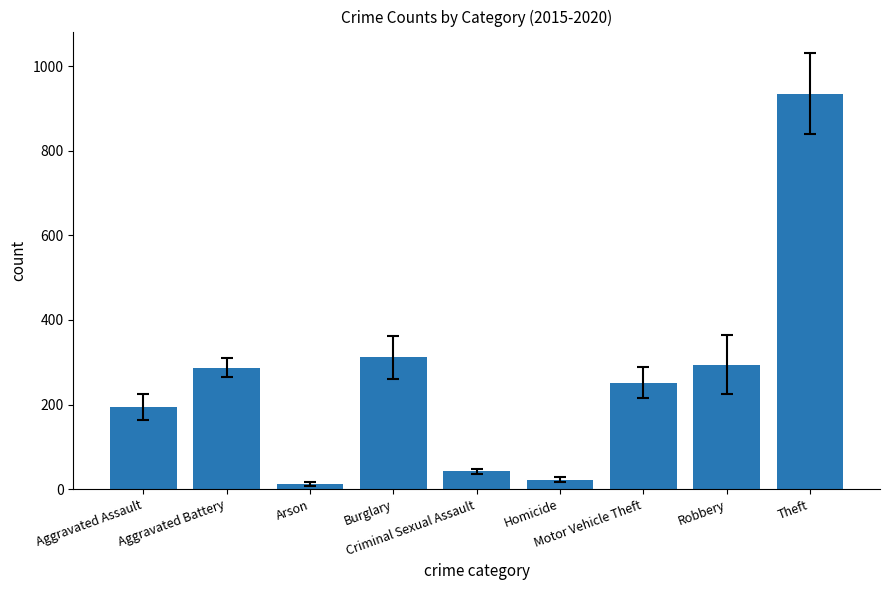

At which category does the chart reach its peak across all series?

Theft